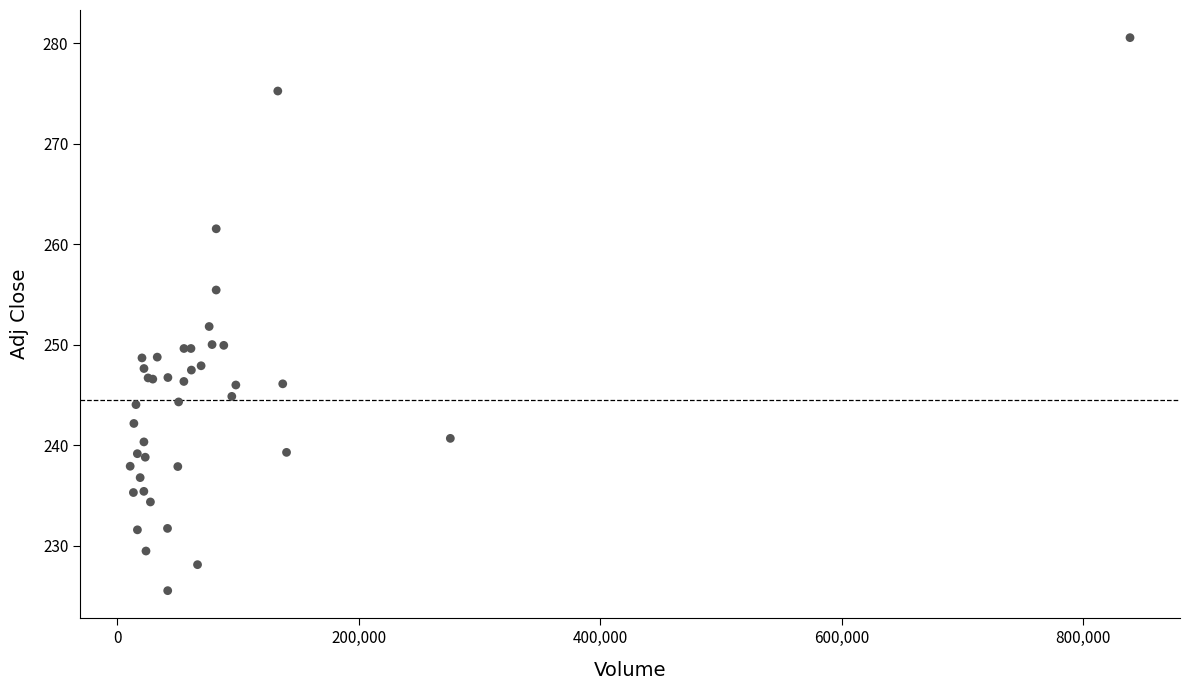

What Y value in the scatter plot is closest to 253?

251.8